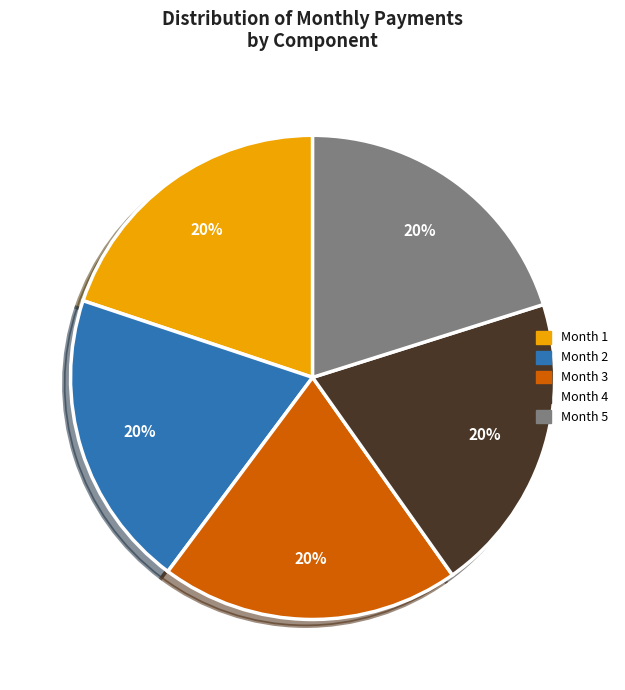

Approximately how many times larger is the value at Month 4 compared to Month 5?

1.0